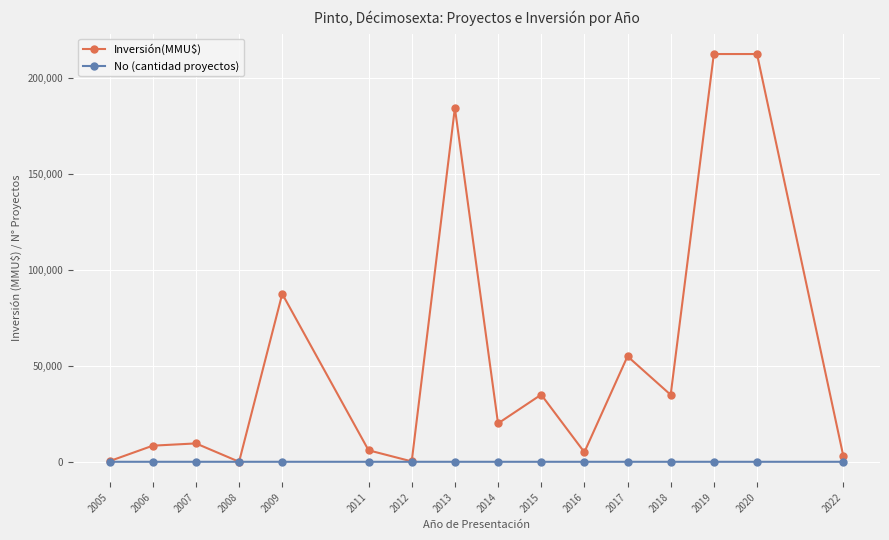

Rank the series by their maximum value, from highest to lowest.

Inversión(MMU$), No (cantidad proyectos)